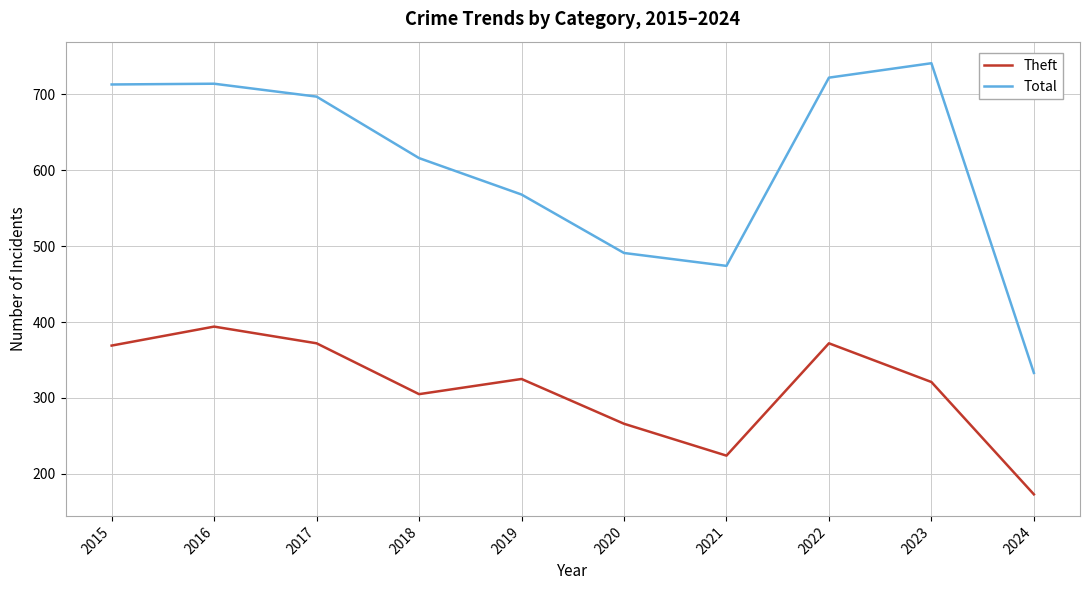

Does the chart display data point markers on the line(s)?

No